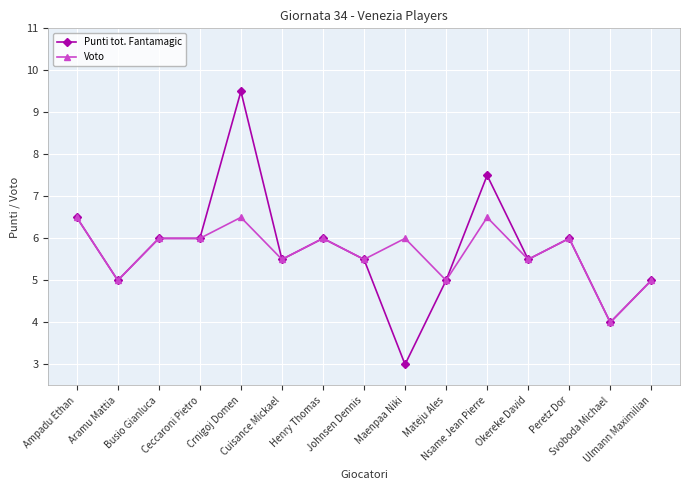

The Punti tot. Fantamagic series shows 1.2 at Busio Gianluca. True or false?

False